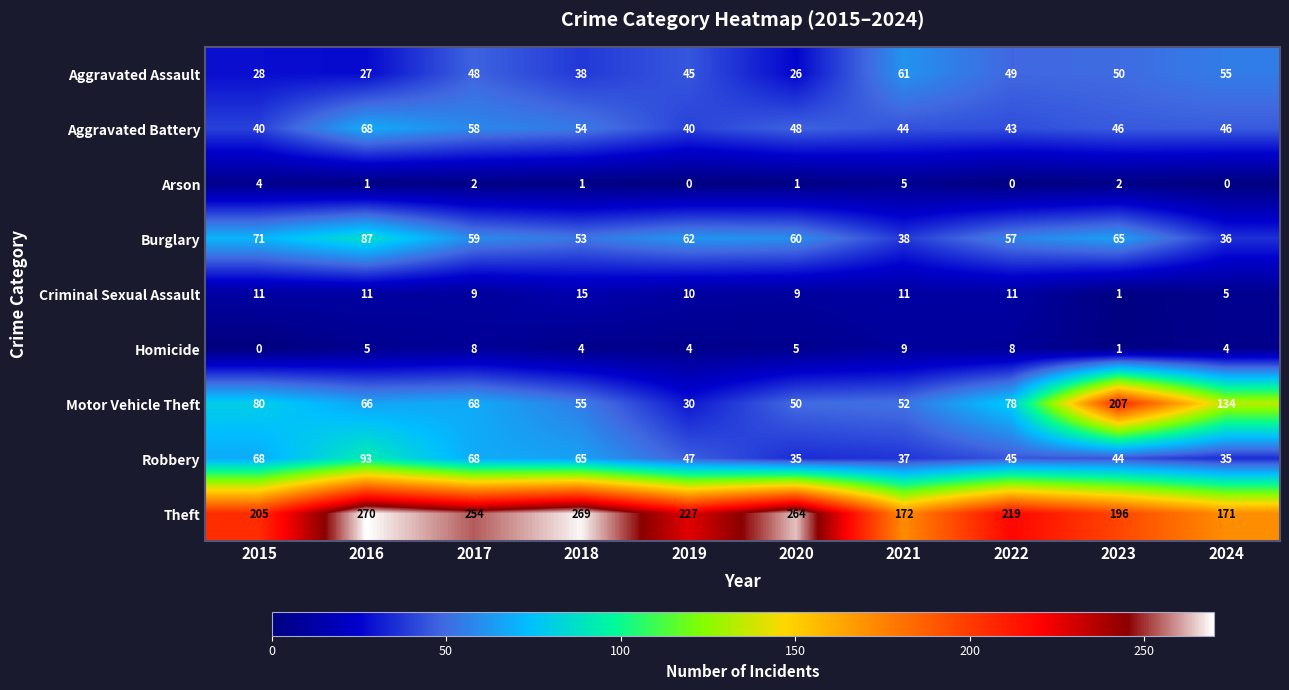

At 2021, list the series in order from smallest to largest.

Arson, Homicide, Criminal Sexual Assault, Robbery, Burglary, Aggravated Battery, Motor Vehicle Theft, Aggravated Assault, Theft